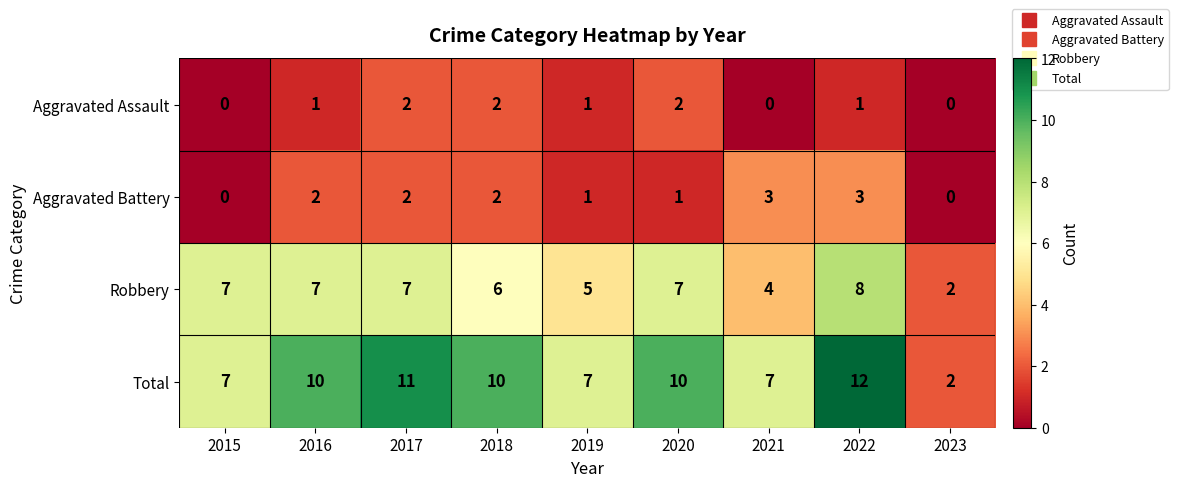

What is the highest value of the Robbery series?

8